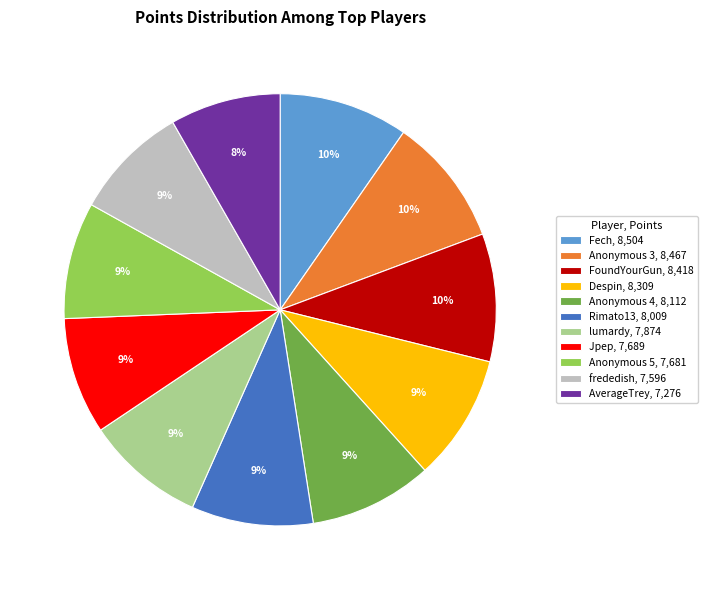

Does Anonymous 3 represent more than half of the total?

No